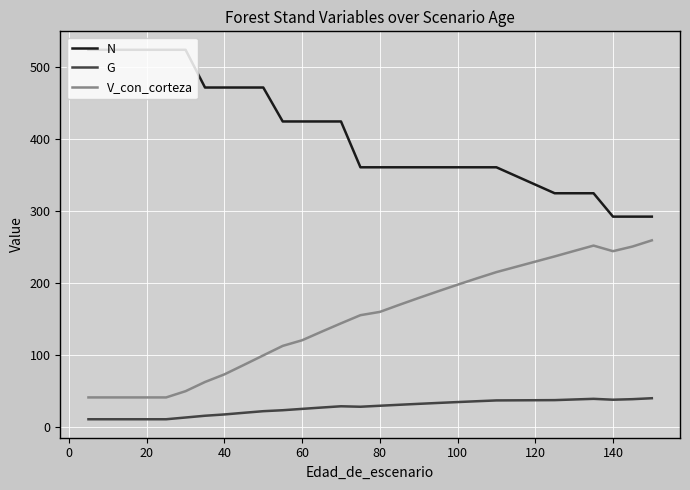

What is the difference between the maximum and second lowest values in the G series?

29.2